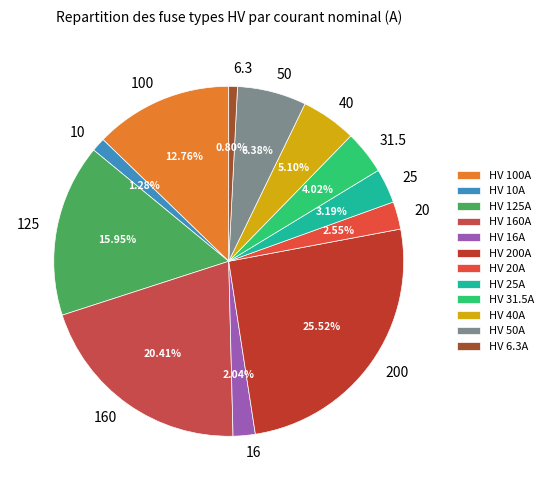

To the nearest percent, what is the average slice percentage?

8%